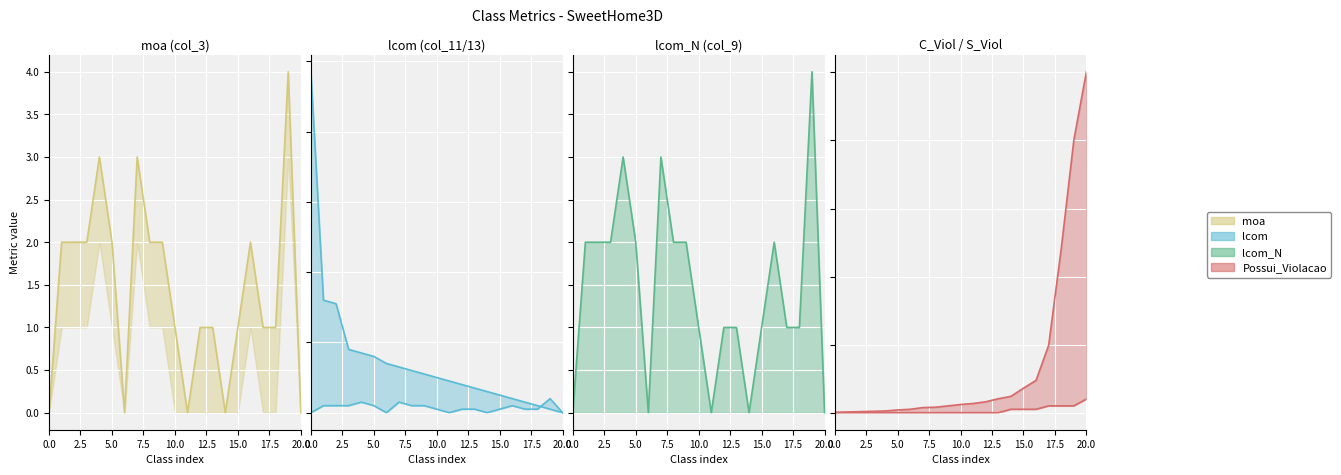

At which label is col_11 (lcom) closest to 2?

1